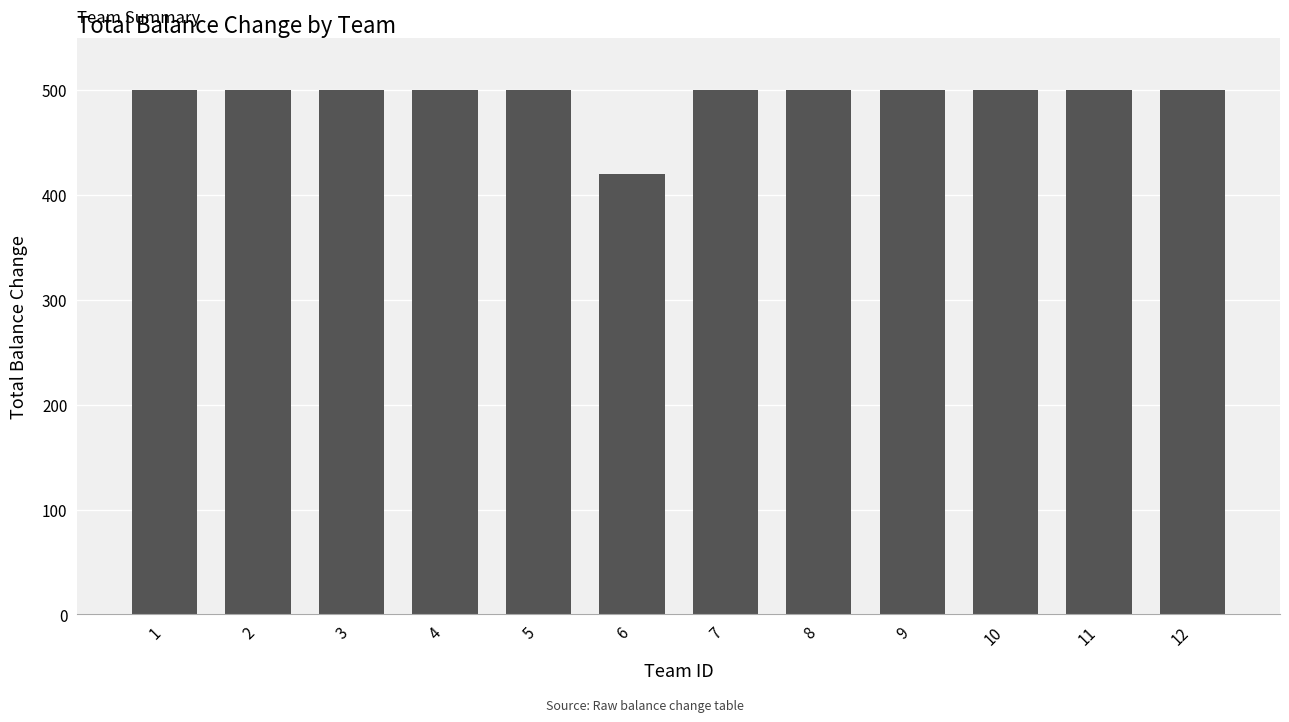

What is the value of the 6th bar from the left?

420